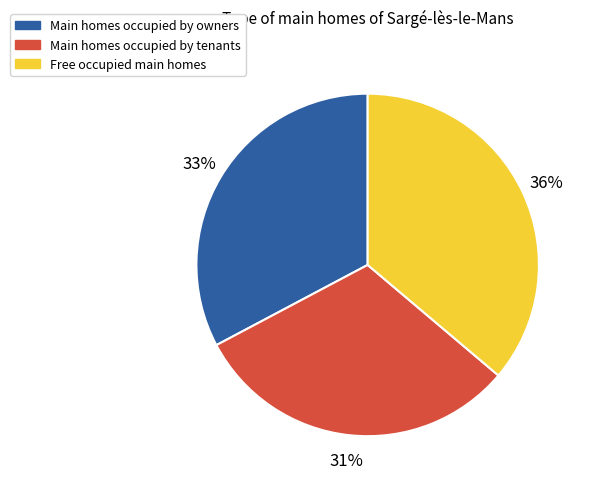

How many slices are in this pie chart?

3